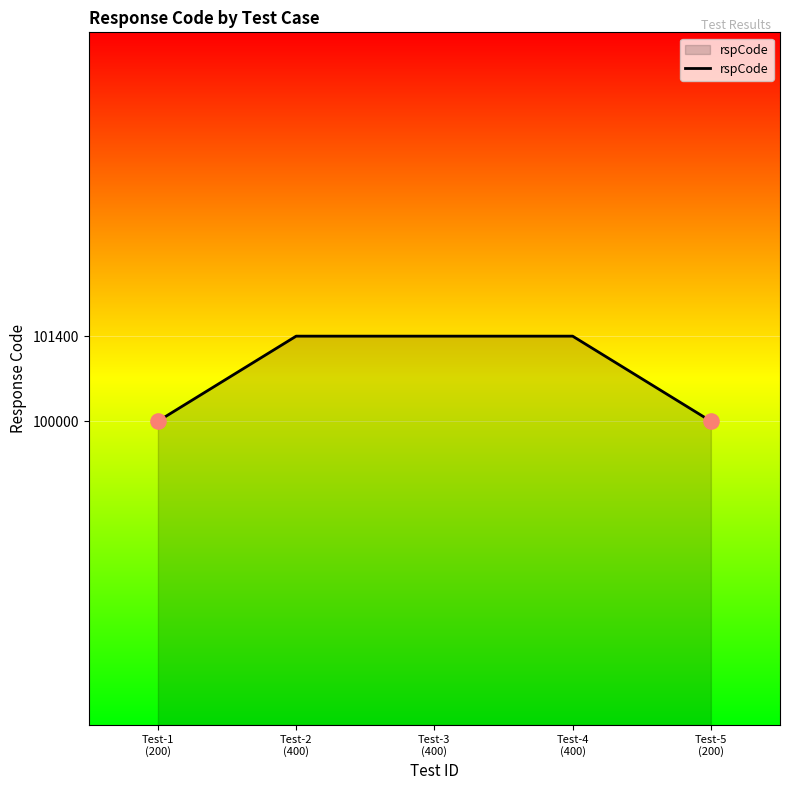

Between Test-5
(200) and Test-4
(400), which is larger?

Test-4
(400)